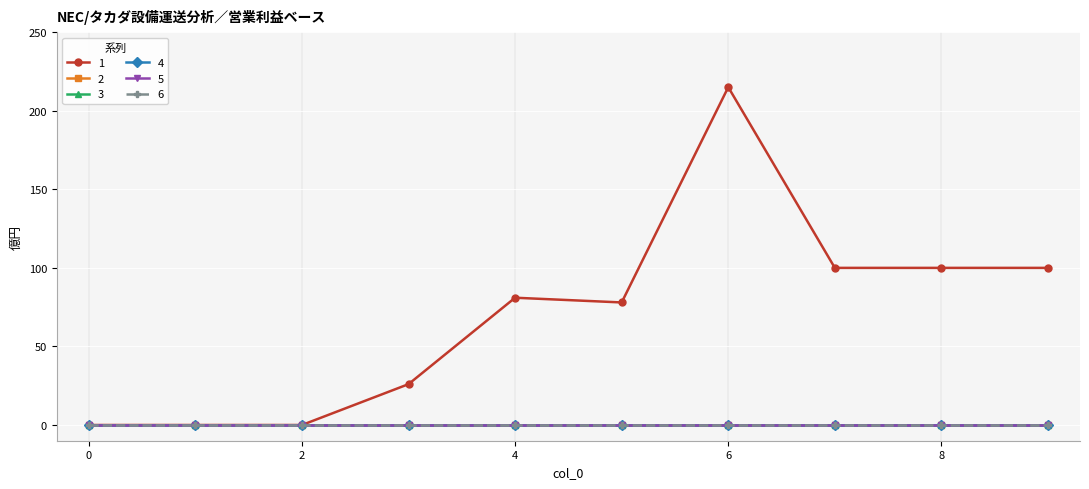

Is this an area chart (filled region under the line)?

No